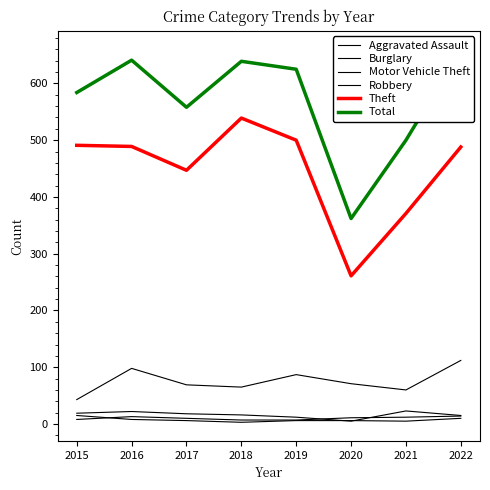

True or false: Motor Vehicle Theft and Aggravated Assault intersect in this chart.

False